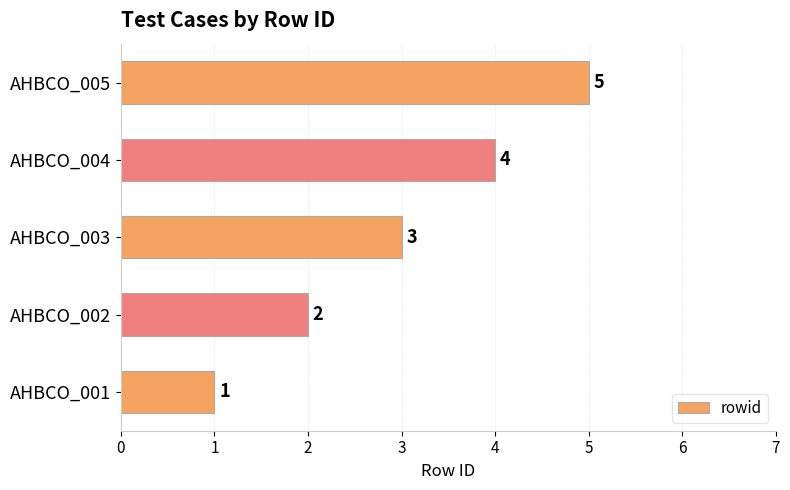

List the labels in order of value, largest first.

AHBCO_005, AHBCO_004, AHBCO_003, AHBCO_002, AHBCO_001